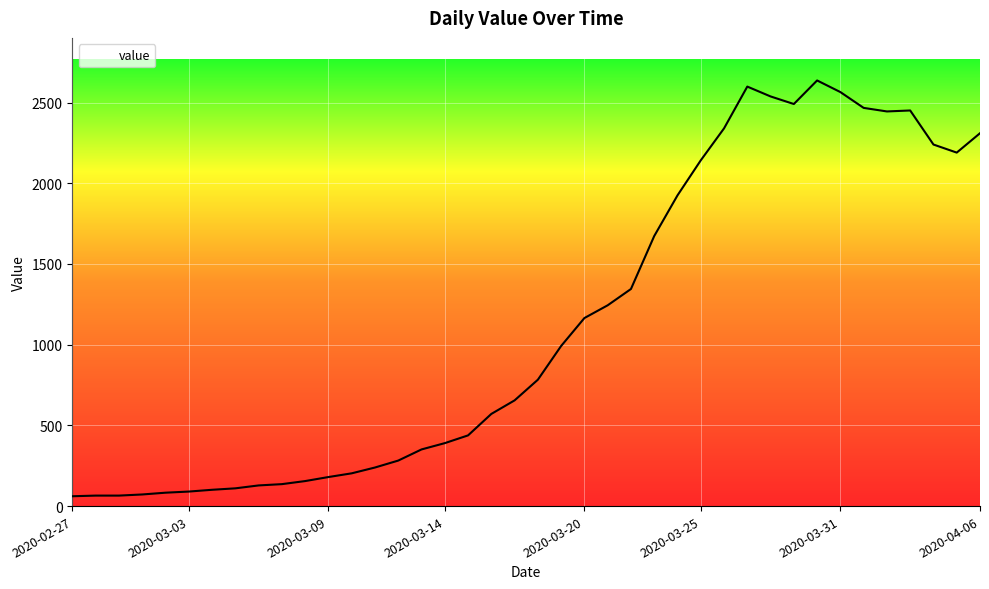

What is the greatest value displayed?

2637